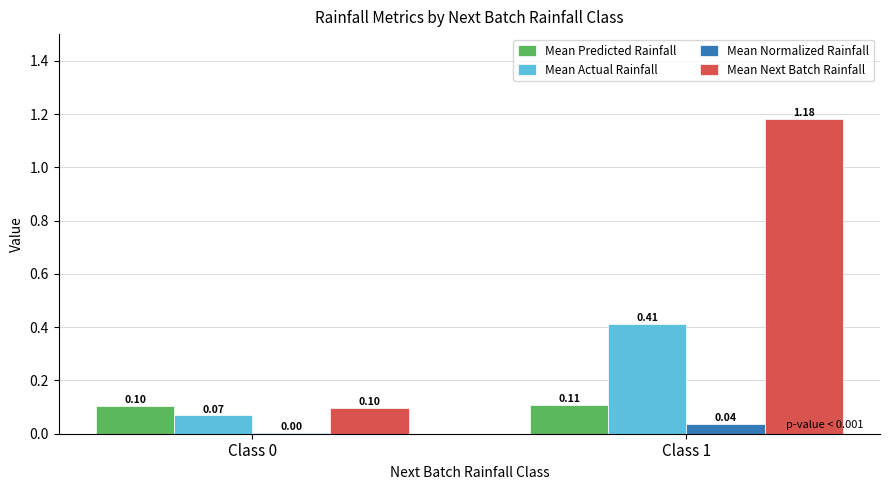

What is the difference between the Mean Next Batch Rainfall values at Class 0 and Class 1?

1.1